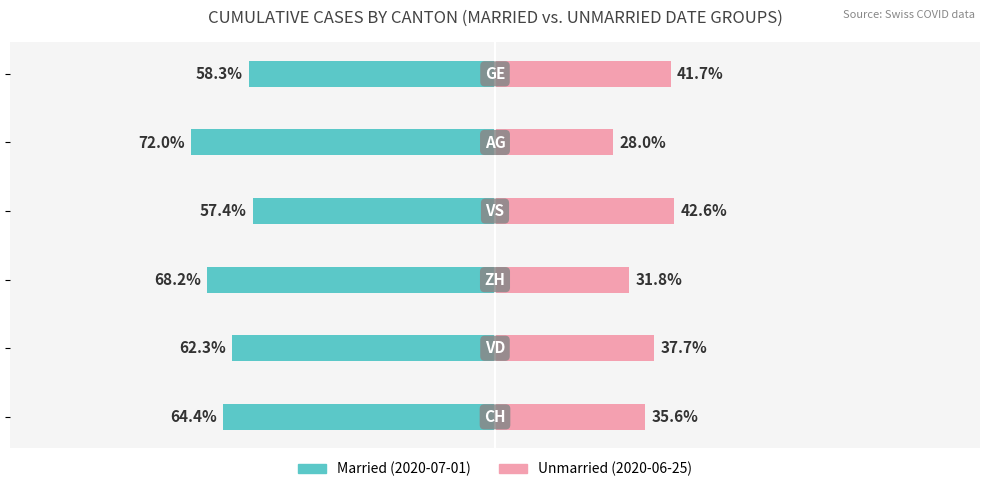

Which has a higher value, 5 or 3?

3